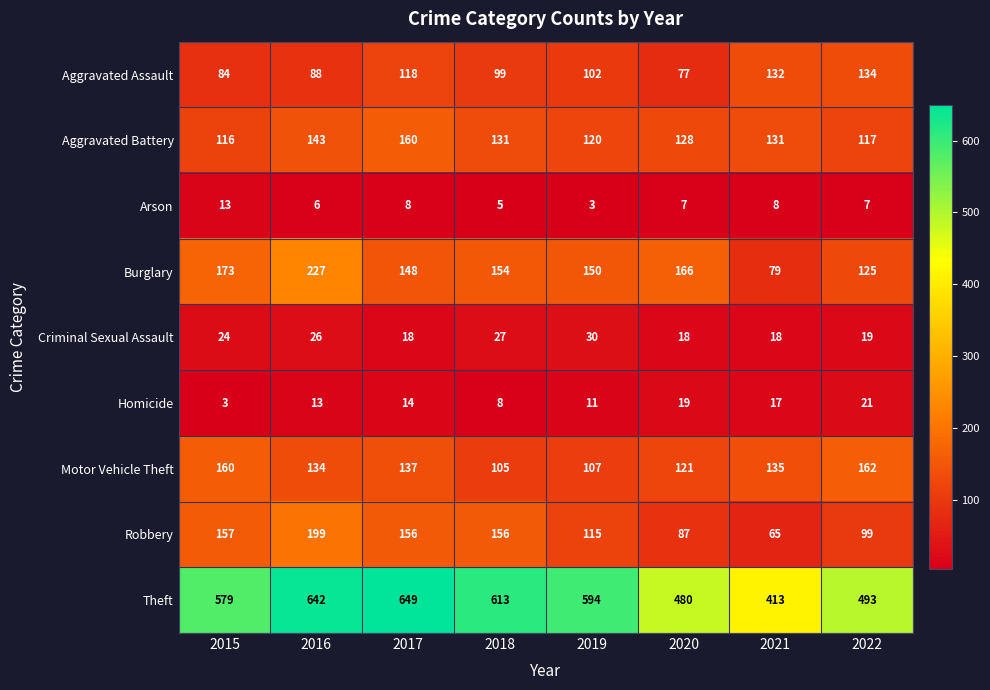

Read the Aggravated Assault value at 2018, to the nearest 10.

100